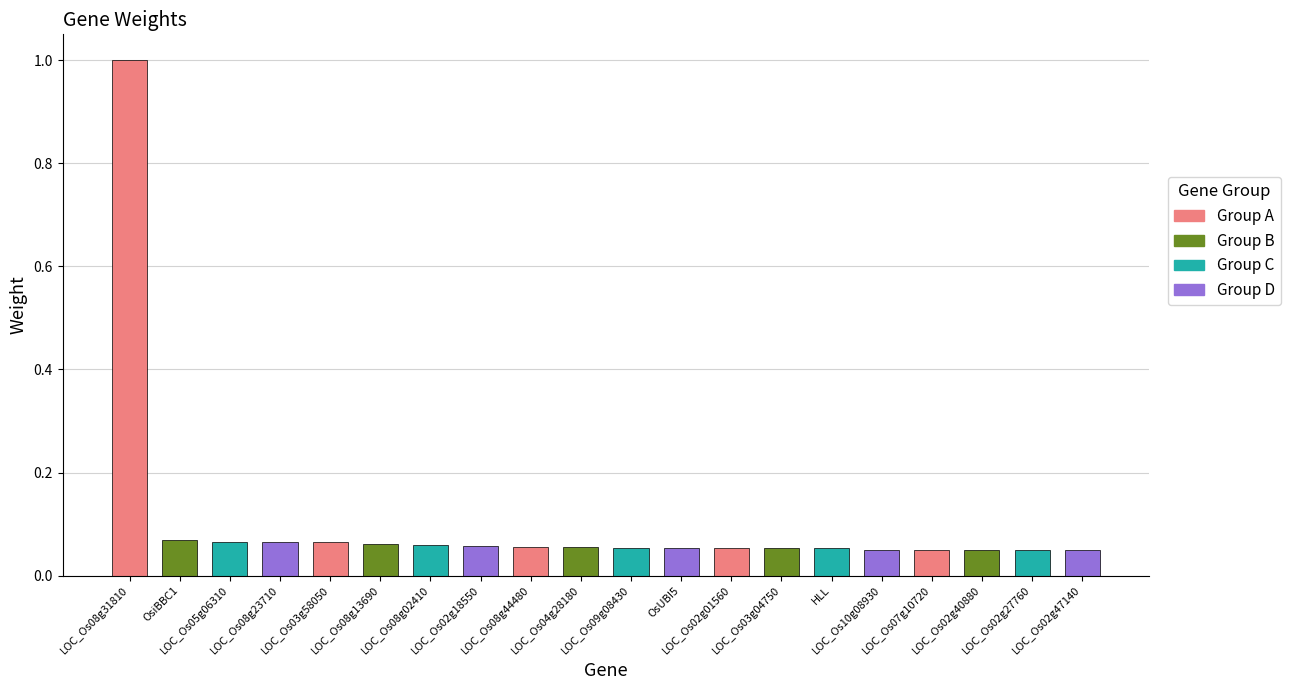

Reading right to left, extract all data points from this chart.

0.0	0.0	0.0	0.0	0.1	0.1	0.1	0.1	0.1	0.1	0.1	0.1	0.1	0.1	0.1	0.1	0.1	0.1	0.1	1.0